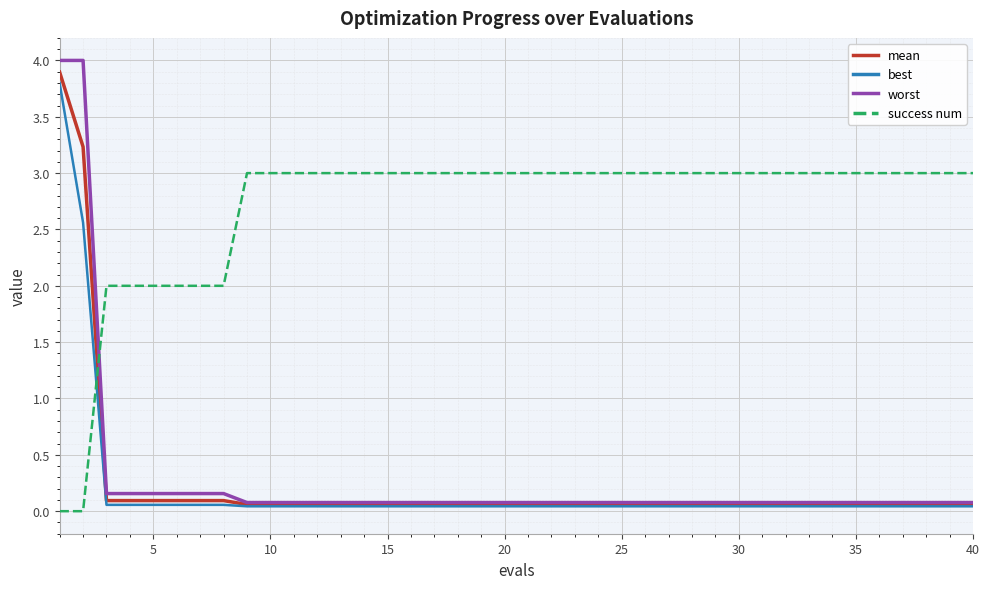

Which series has the widest spread of values?

worst